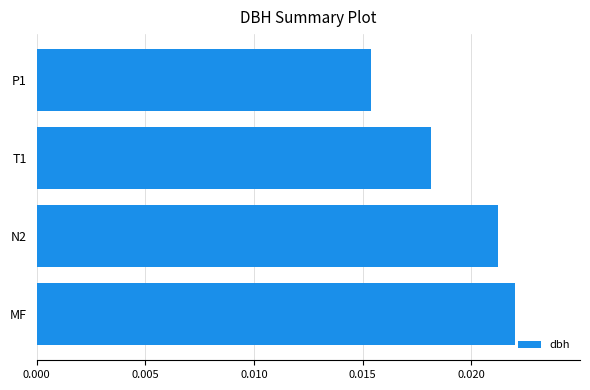

Which has a higher value, P1 or N2?

N2